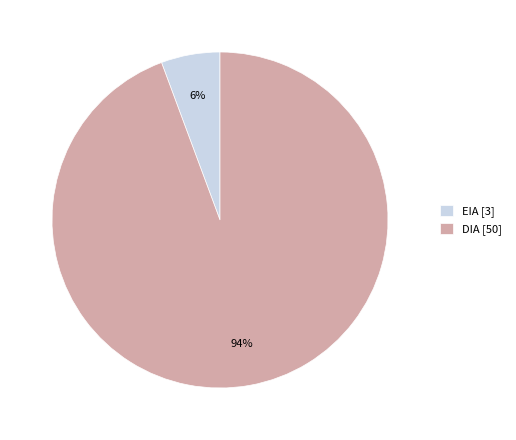

Is the sum of DIA [50] and EIA [3] greater than half?

Yes